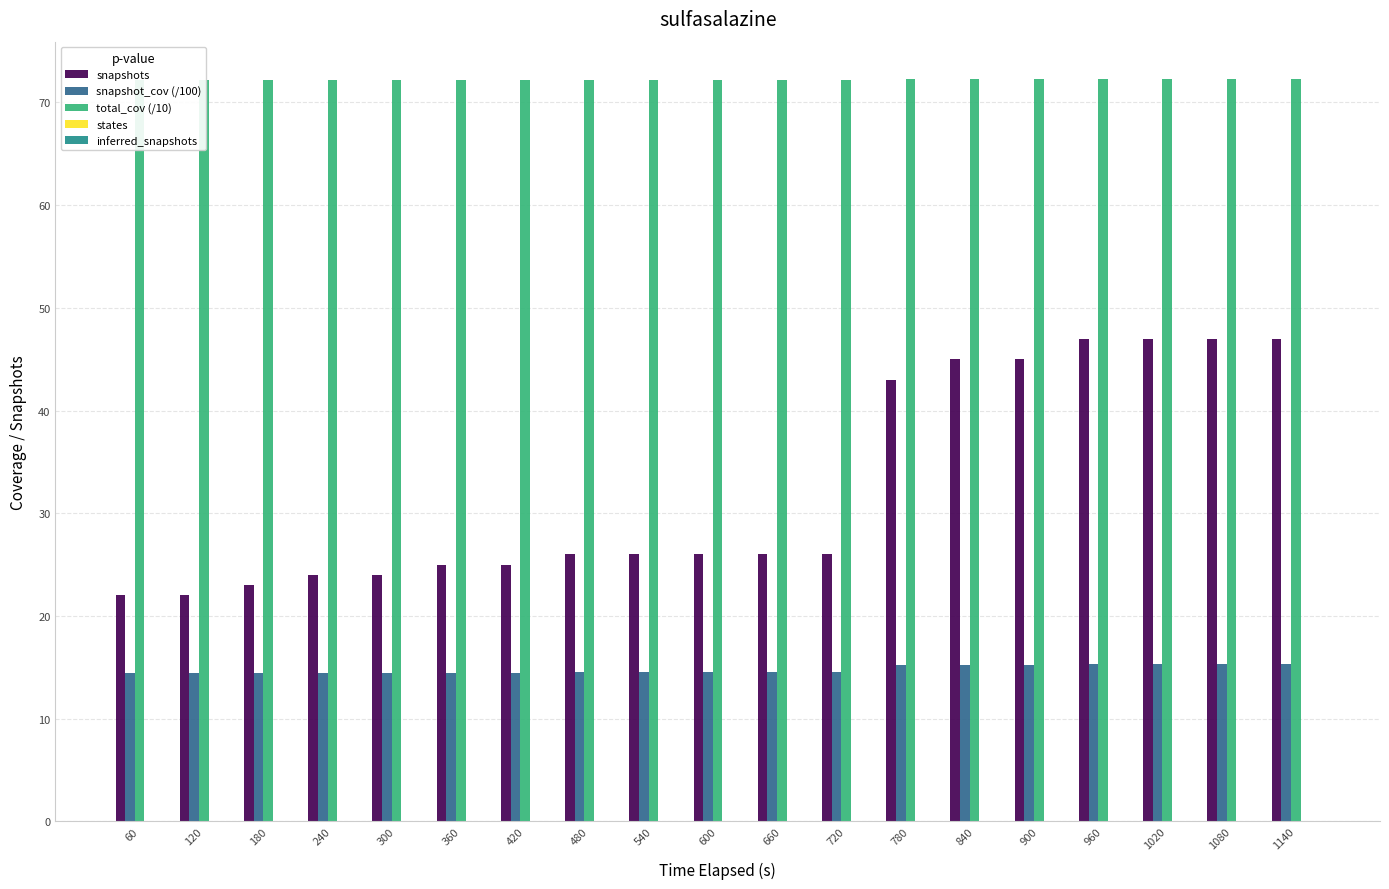

Reading left to right, list all the values displayed in this chart.

snapshots: 60=22.0	120=22.0	180=23.0	240=24.0	300=24.0	360=25.0	420=25.0	480=26.0	540=26.0	600=26.0	660=26.0	720=26.0	780=43.0	840=45.0	900=45.0	960=47.0	1020=47.0	1080=47.0	1140=47.0
snapshot_cov (/100): 60=14.4	120=14.4	180=14.5	240=14.5	300=14.5	360=14.5	420=14.5	480=14.5	540=14.5	600=14.5	660=14.5	720=14.5	780=15.2	840=15.3	900=15.3	960=15.3	1020=15.3	1080=15.3	1140=15.3
total_cov (/10): 60=72.2	120=72.2	180=72.2	240=72.2	300=72.2	360=72.2	420=72.2	480=72.2	540=72.2	600=72.2	660=72.2	720=72.2	780=72.3	840=72.3	900=72.3	960=72.3	1020=72.3	1080=72.3	1140=72.3
states: 60=0.0	120=0.0	180=0.0	240=0.0	300=0.0	360=0.0	420=0.0	480=0.0	540=0.0	600=0.0	660=0.0	720=0.0	780=0.0	840=0.0	900=0.0	960=0.0	1020=0.0	1080=0.0	1140=0.0
inferred_snapshots: 60=0.0	120=0.0	180=0.0	240=0.0	300=0.0	360=0.0	420=0.0	480=0.0	540=0.0	600=0.0	660=0.0	720=0.0	780=0.0	840=0.0	900=0.0	960=0.0	1020=0.0	1080=0.0	1140=0.0